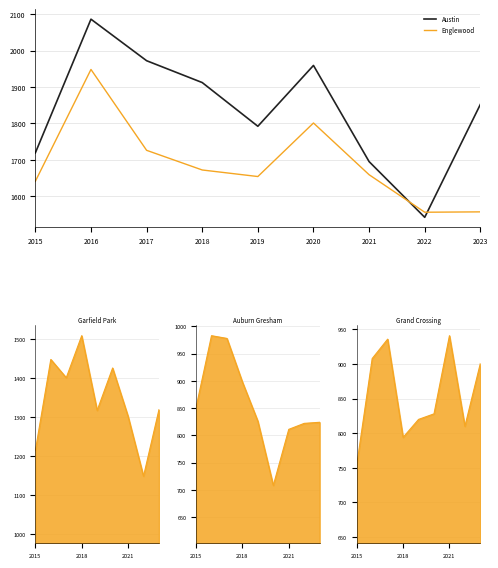

At which label is Austin closest to 1814?

2019